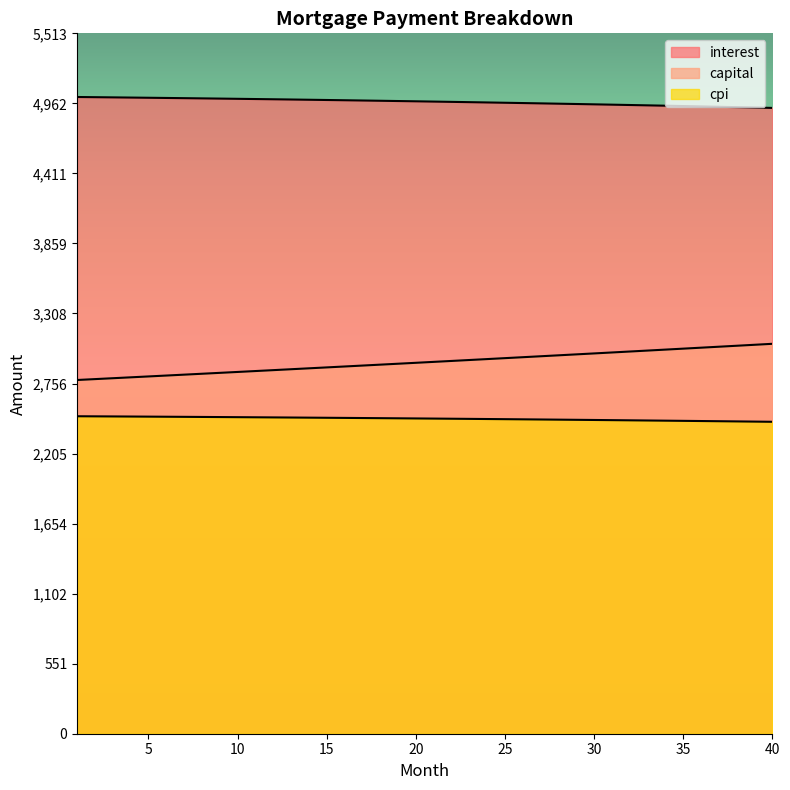

The value of interest at 35 is 4941.3. True or false?

True